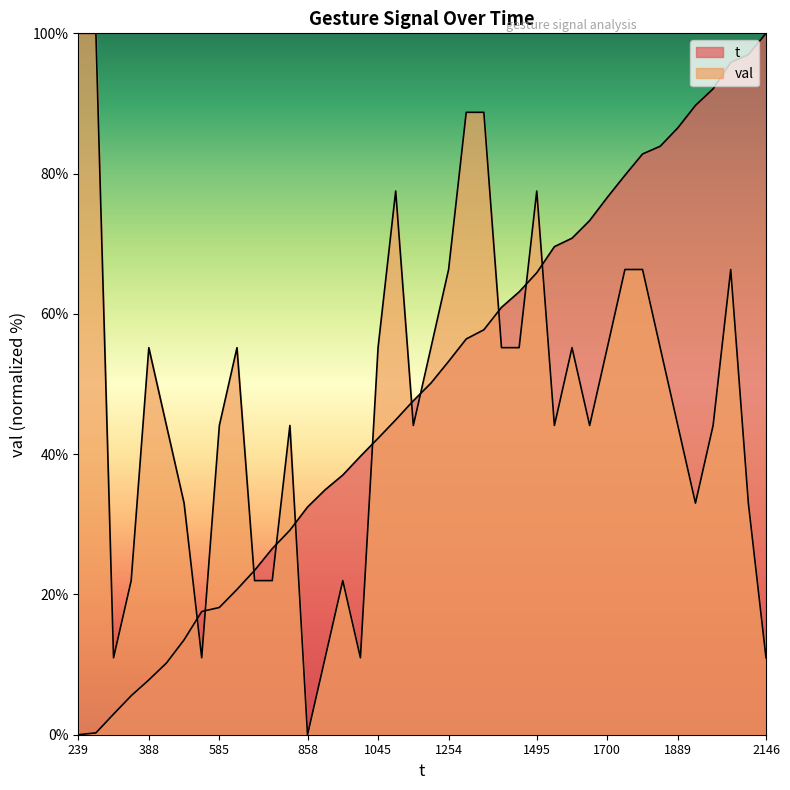

What is the difference between the second highest and minimum values in the t series?

97.0